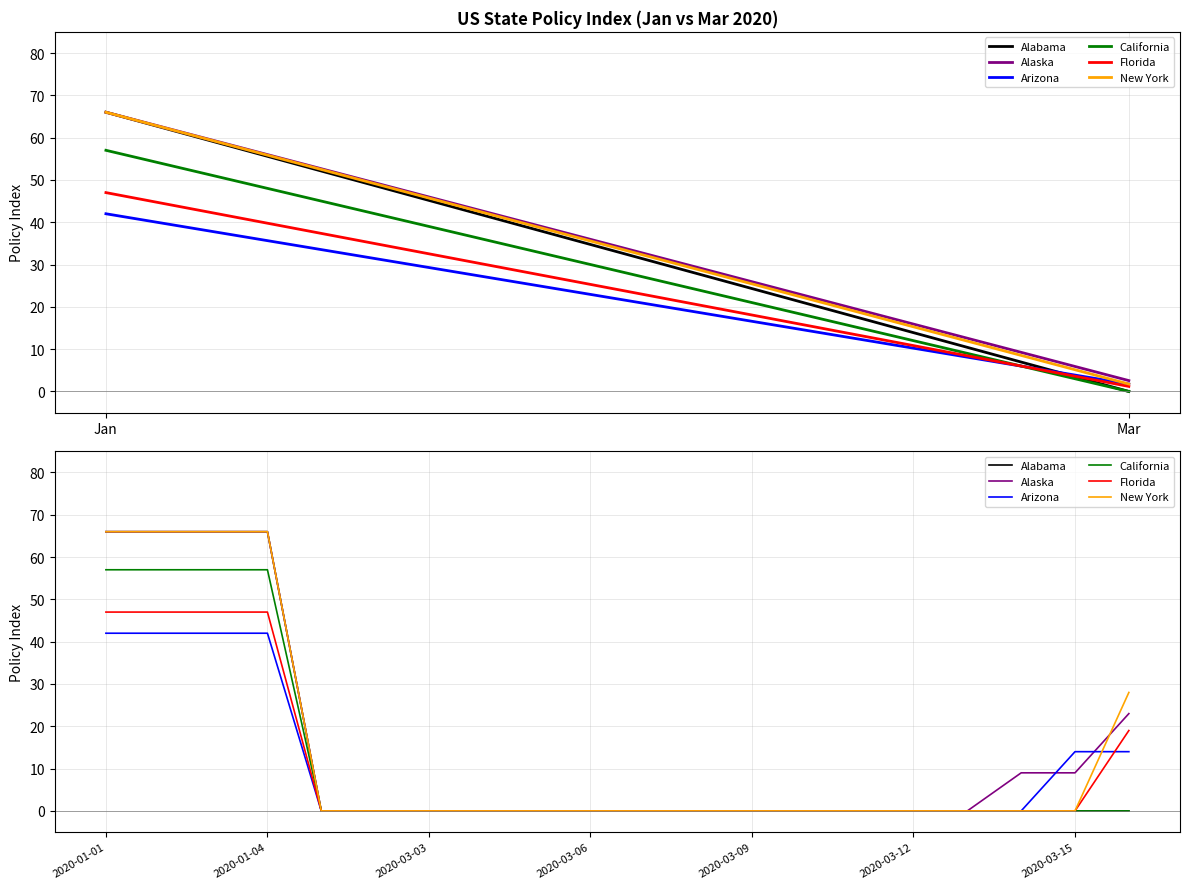

Is this an area chart (filled region under the line)?

No